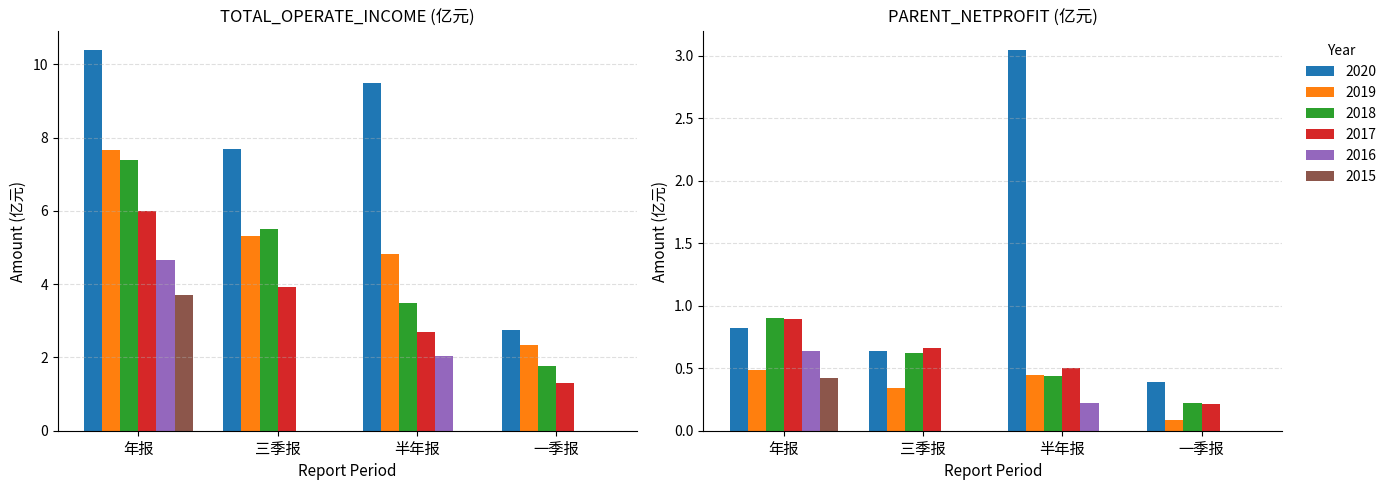

The value of TOTAL_OPERATE_INCOME at 三季报 is 1.9. True or false?

False